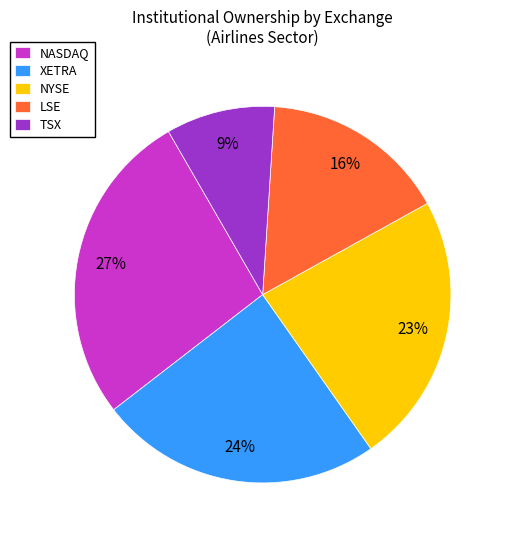

Count the number of slices in the pie.

5